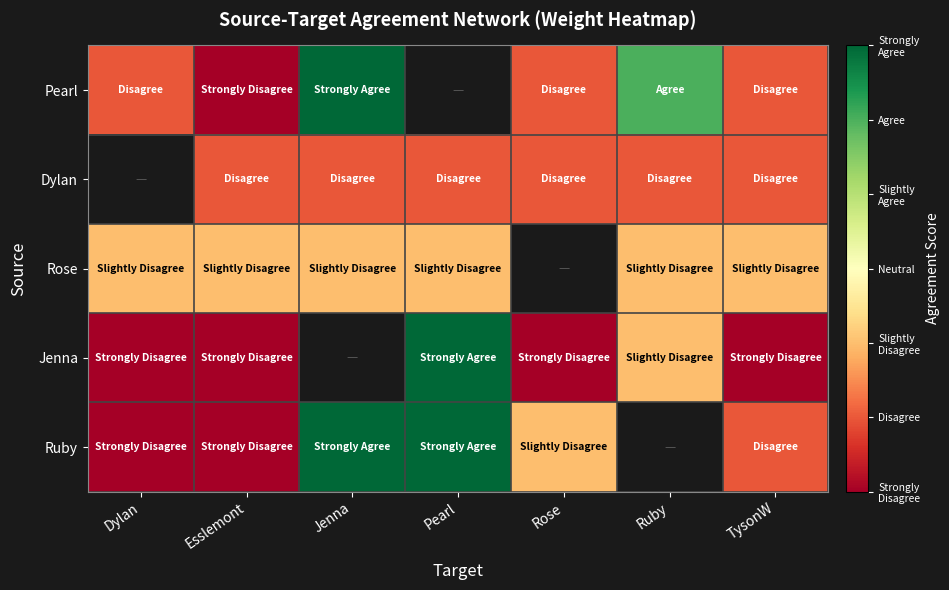

How many data points in Jenna are above -3?

2